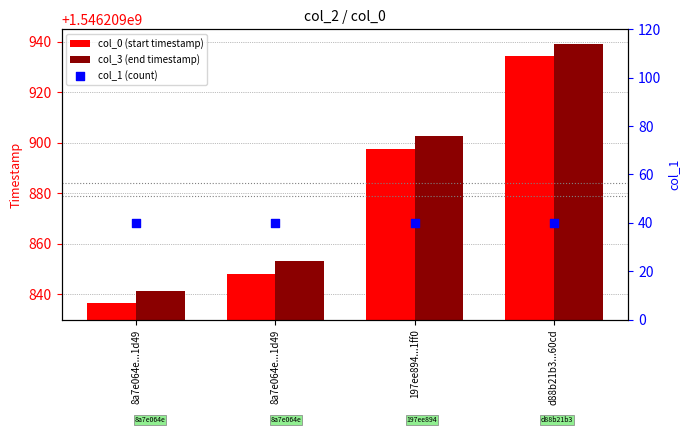

Which series has the largest total across all categories?

col_3 (end timestamp)